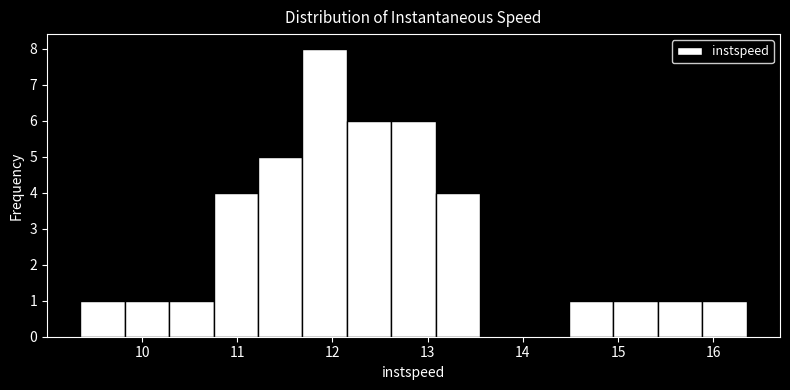

Reading left to right, transcribe this chart: for each bar, give the range it covers on the x-axis and its height. Neither the bar edges nor the heights are printed on the chart, so give them approximately, as read against the axes.

9.4 to 9.8: 1
9.8 to 10.3: 1
10.3 to 10.8: 1
10.8 to 11.2: 4
11.2 to 11.7: 5
11.7 to 12.2: 8
12.2 to 12.6: 6
12.6 to 13.1: 6
13.1 to 13.6: 4
13.6 to 14.0: 0
14.0 to 14.5: 0
14.5 to 15.0: 1
15.0 to 15.4: 1
15.4 to 15.9: 1
15.9 to 16.4: 1